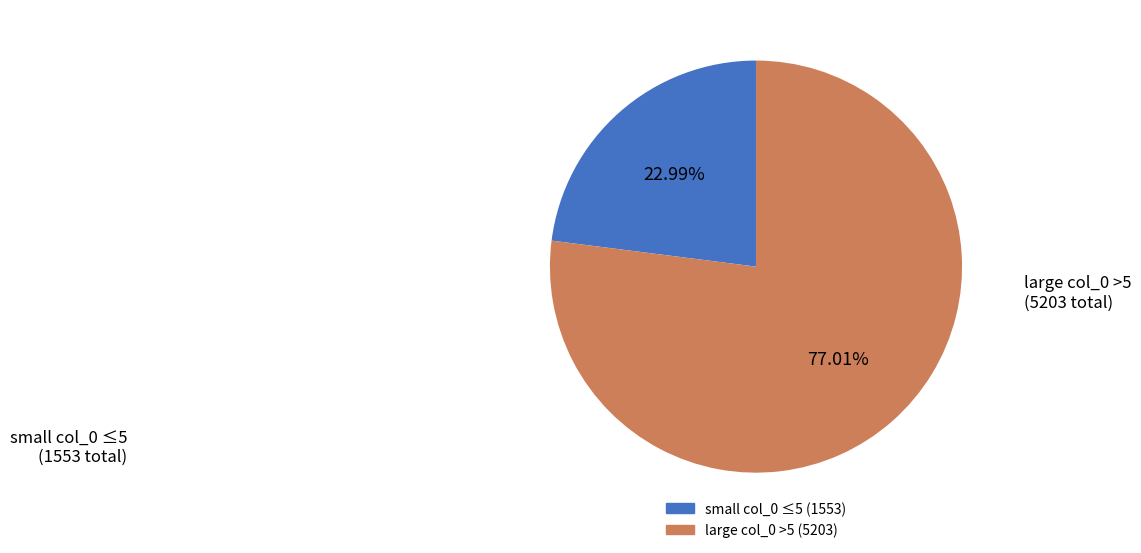

Is there a majority slice in this chart?

Yes